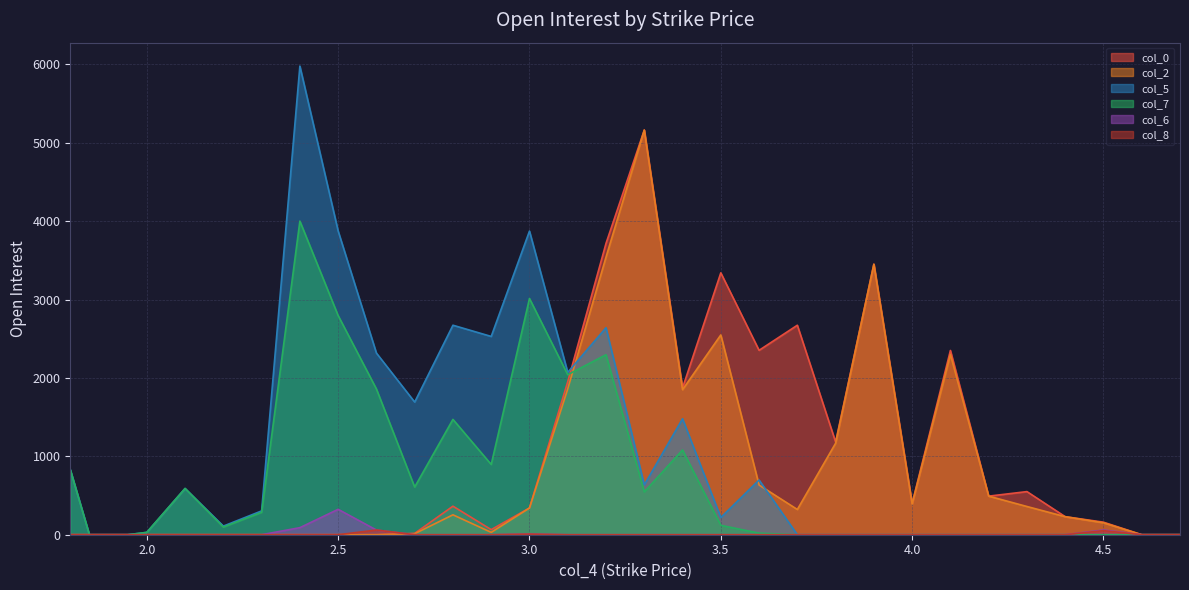

True or false: col_7 has more than 0 points higher than both neighbors.

True